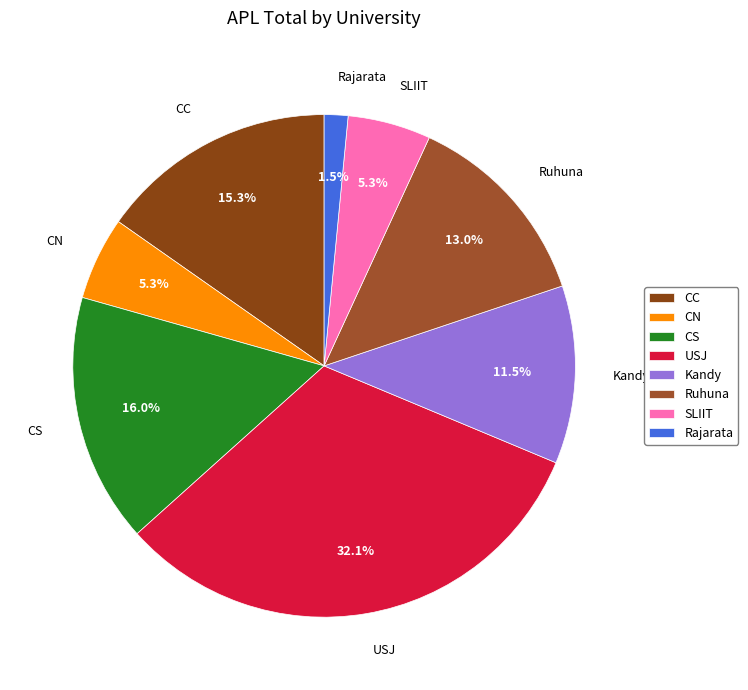

To the nearest percent, what portion does USJ represent?

32%